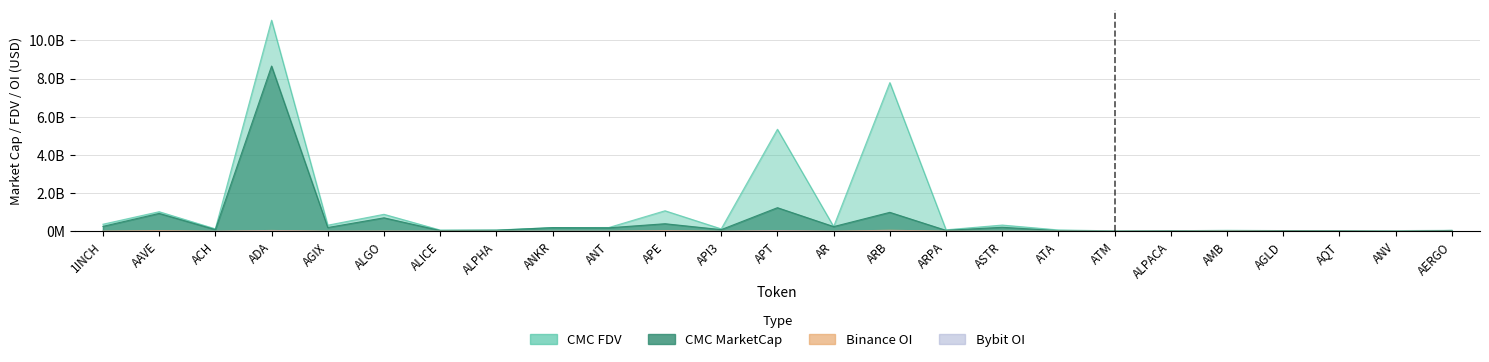

Does the chart have visible grid lines?

Yes